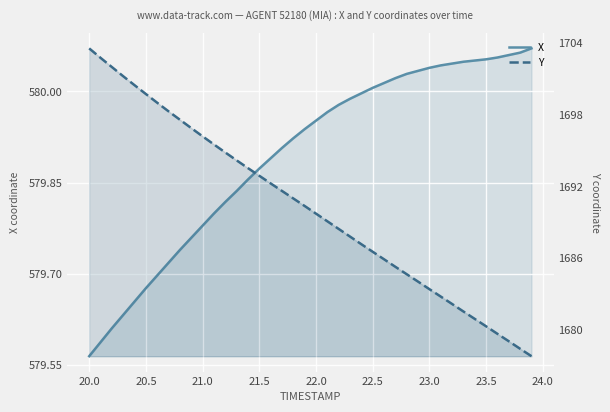

How many values in the Y series exceed 1690?

20